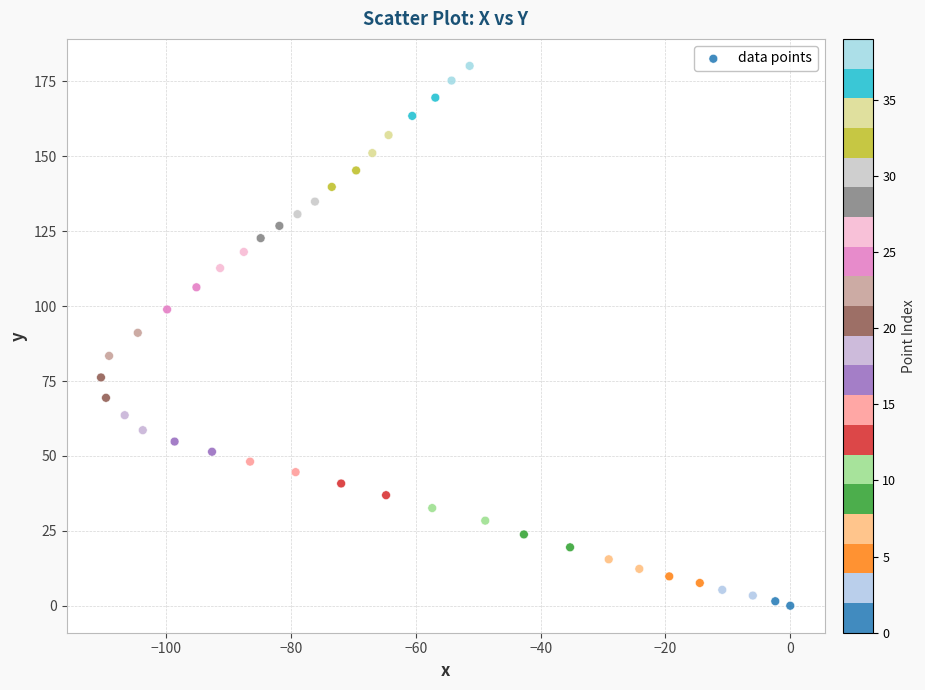

What is the range of Y values (max minus min)?

180.2